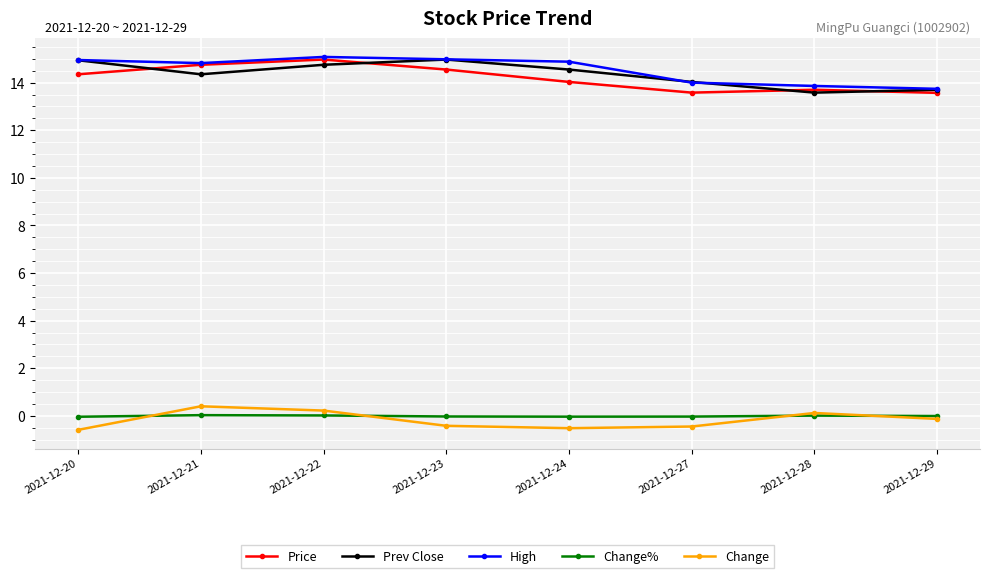

What is the value of the High point at the 5th from the left?

14.9